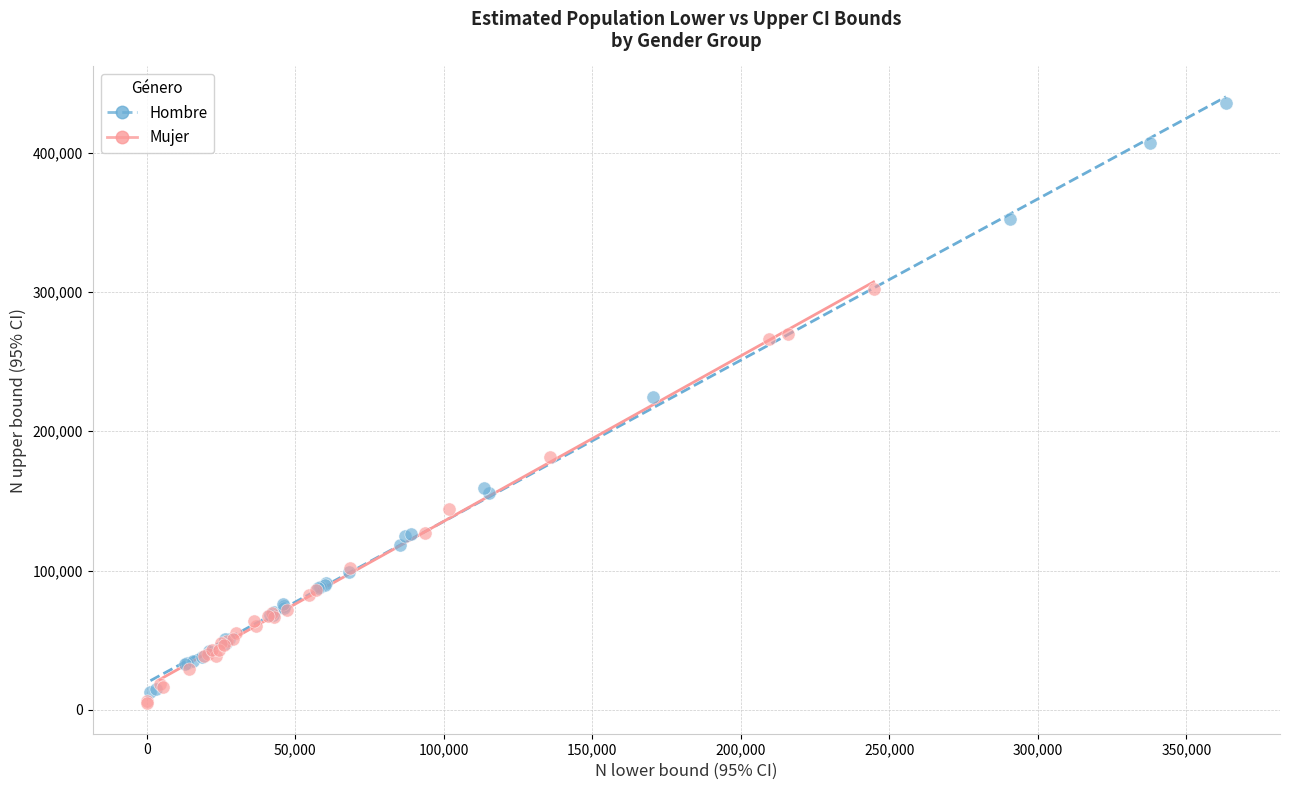

Which series has the largest Y range (max minus min)?

Hombre